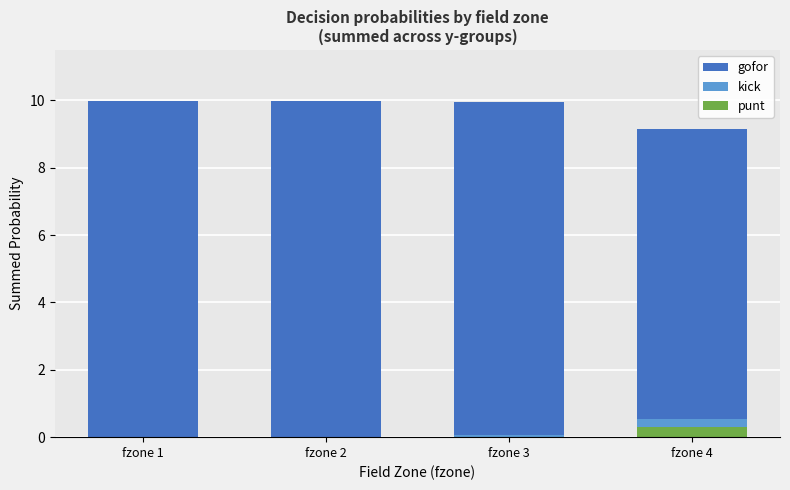

How many groups of bars are there?

4